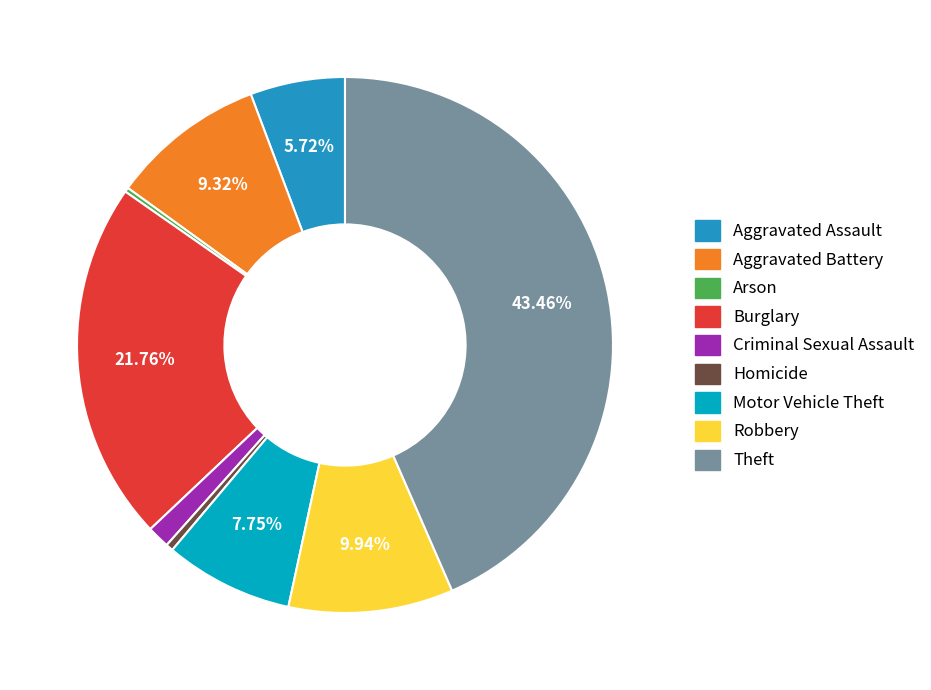

To the nearest percent, what is the average slice percentage?

11%